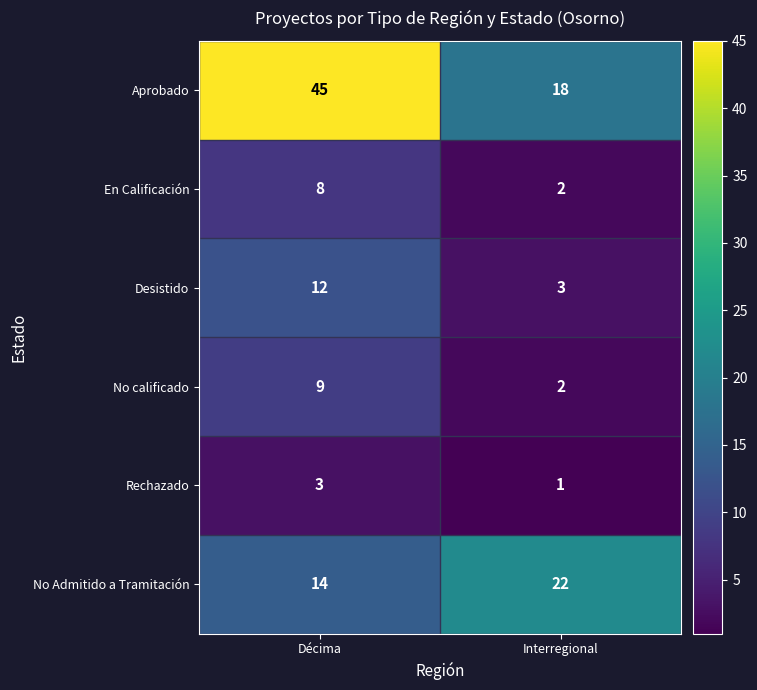

Reading left to right, extract all data points from this chart.

Aprobado: Décima=45	Interregional=18
En Calificación: Décima=8	Interregional=2
Desistido: Décima=12	Interregional=3
No calificado: Décima=9	Interregional=2
Rechazado: Décima=3	Interregional=1
No Admitido a Tramitación: Décima=14	Interregional=22